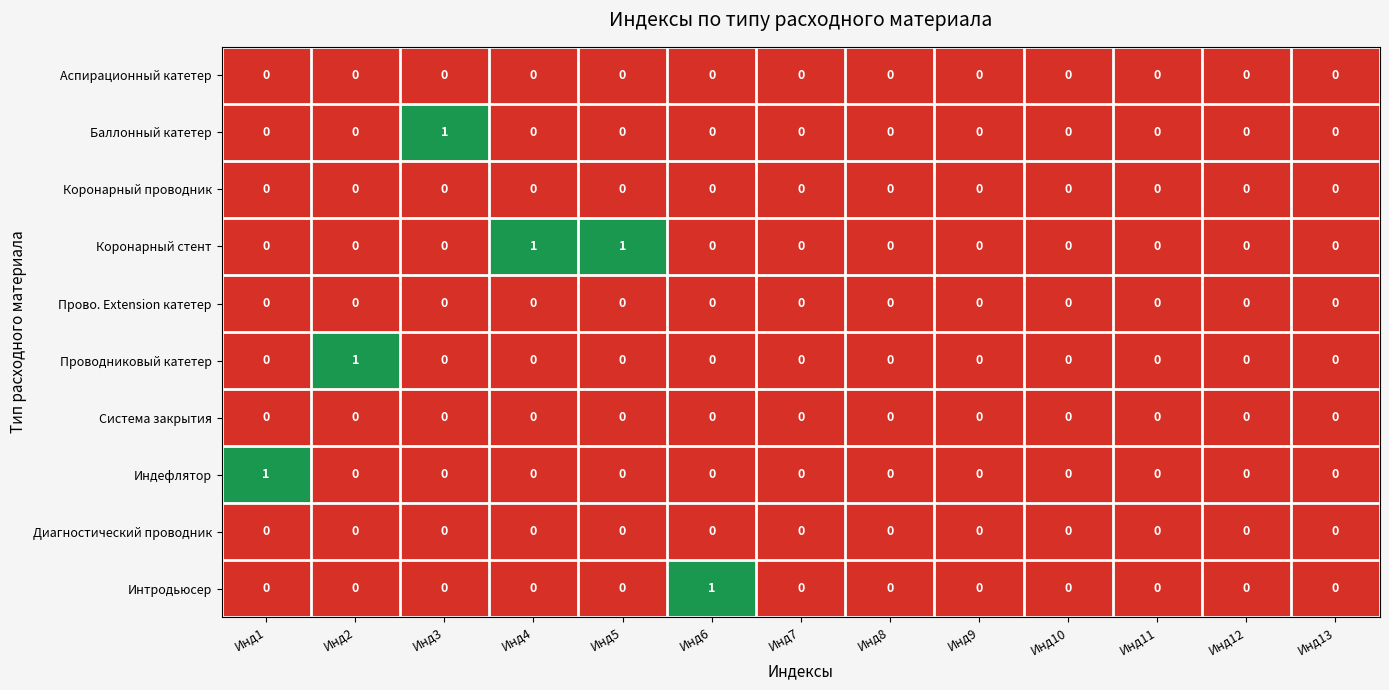

How many values in the Индефлятор series exceed 0?

1